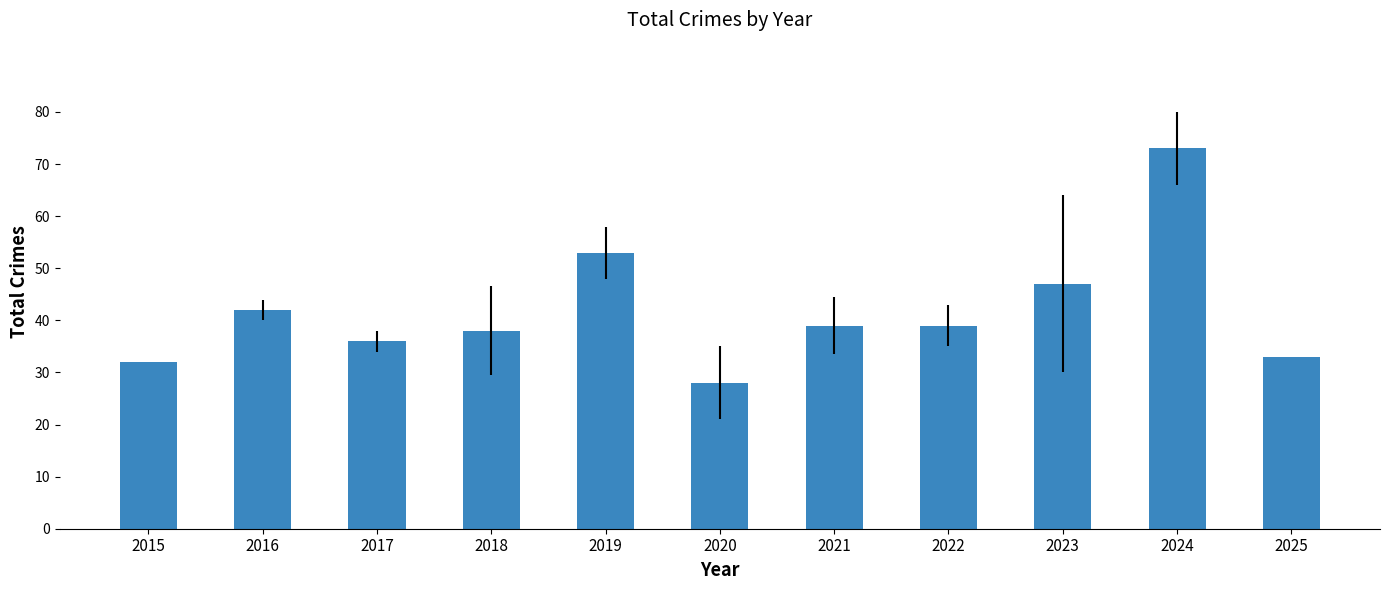

True or false: the data shows 59 at 2025.

False